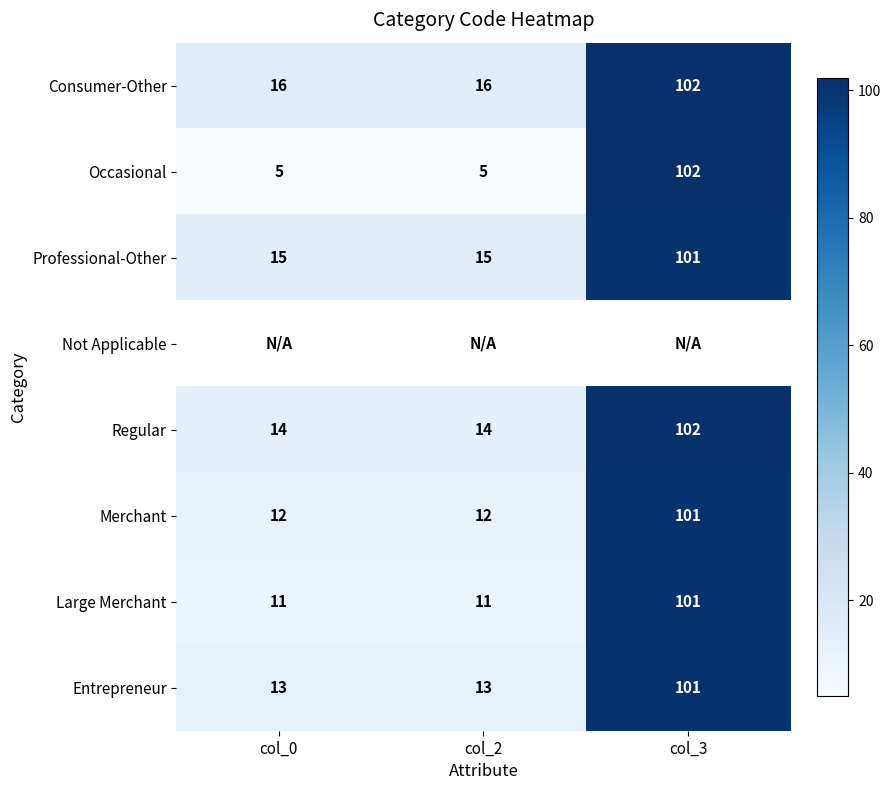

The value of Regular at col_2 is 14. True or false?

True